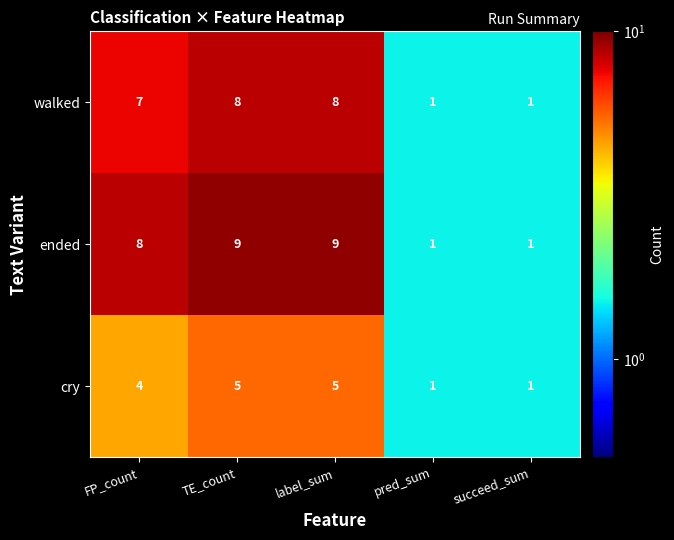

Which series has the largest total across all categories?

ended